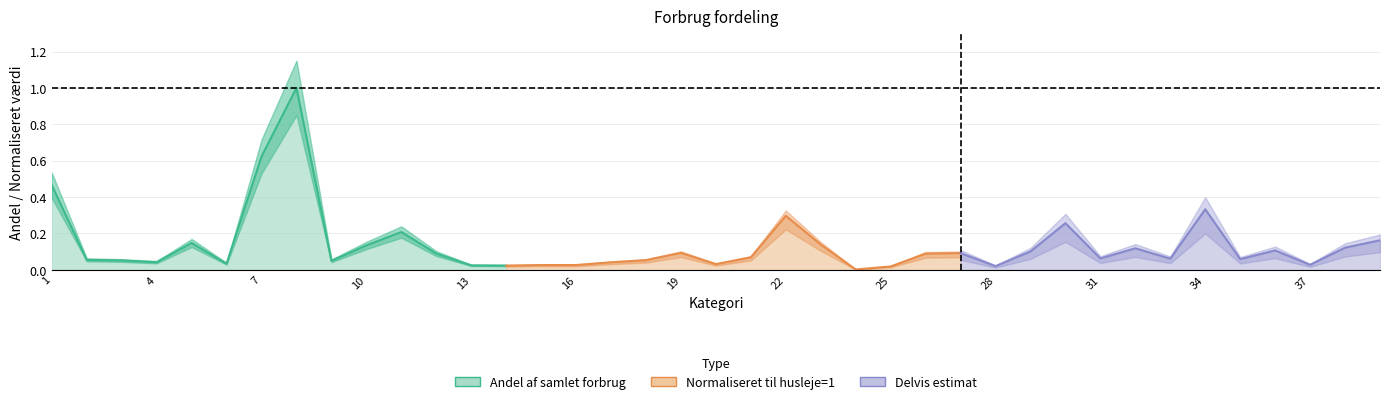

The Normaliseret til husleje=1 series shows 0.9 at 7. True or false?

False